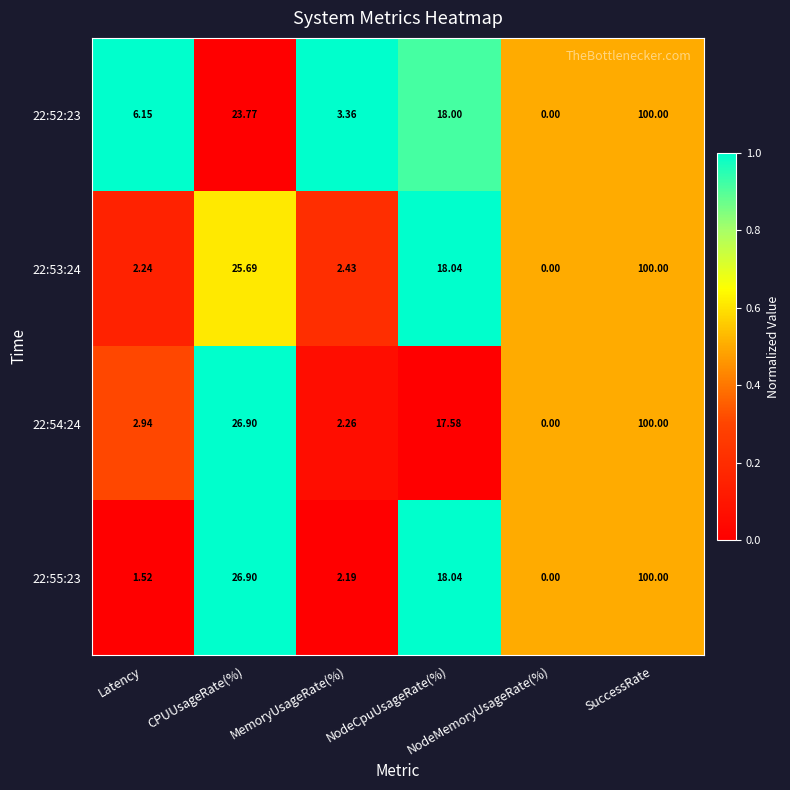

Reading left to right, what are all the values shown in this chart?

22:52:23: Latency=6.2	CPUUsageRate(%)=23.8	MemoryUsageRate(%)=3.4	NodeCpuUsageRate(%)=18.0	NodeMemoryUsageRate(%)=0.0	SuccessRate=100.0
22:53:24: Latency=2.2	CPUUsageRate(%)=25.7	MemoryUsageRate(%)=2.4	NodeCpuUsageRate(%)=18.0	NodeMemoryUsageRate(%)=0.0	SuccessRate=100.0
22:54:24: Latency=2.9	CPUUsageRate(%)=26.9	MemoryUsageRate(%)=2.3	NodeCpuUsageRate(%)=17.6	NodeMemoryUsageRate(%)=0.0	SuccessRate=100.0
22:55:23: Latency=1.5	CPUUsageRate(%)=26.9	MemoryUsageRate(%)=2.2	NodeCpuUsageRate(%)=18.0	NodeMemoryUsageRate(%)=0.0	SuccessRate=100.0